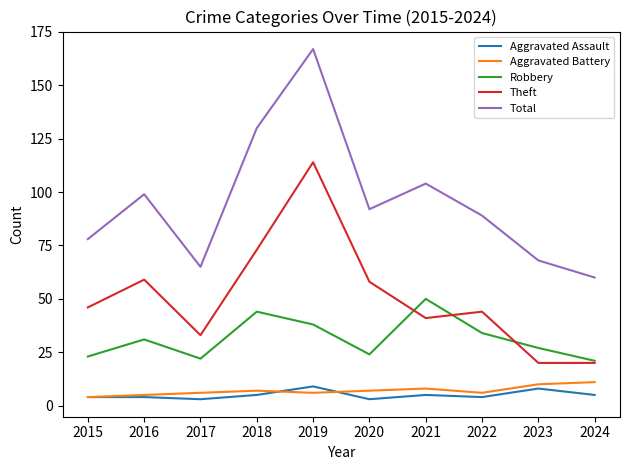

True or false: Aggravated Battery and Total cross at least once.

False